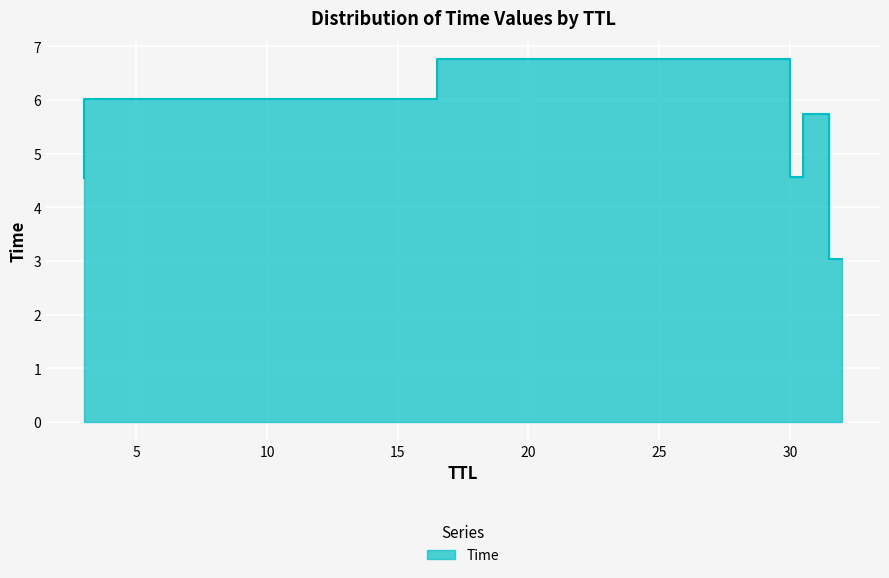

How many data points are above 5?

3